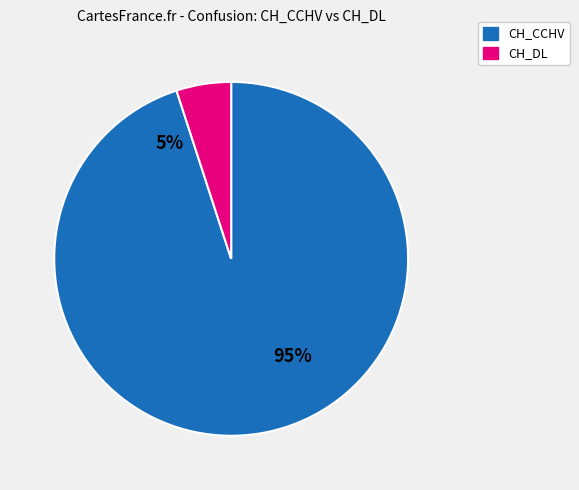

Do CH_CCHV and CH_DL together represent more than half of the pie?

Yes